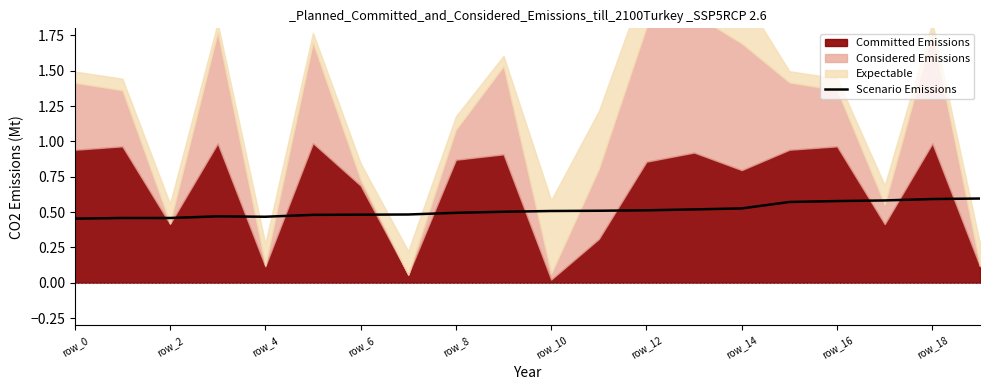

The value at row_8 is 0.5. True or false?

True